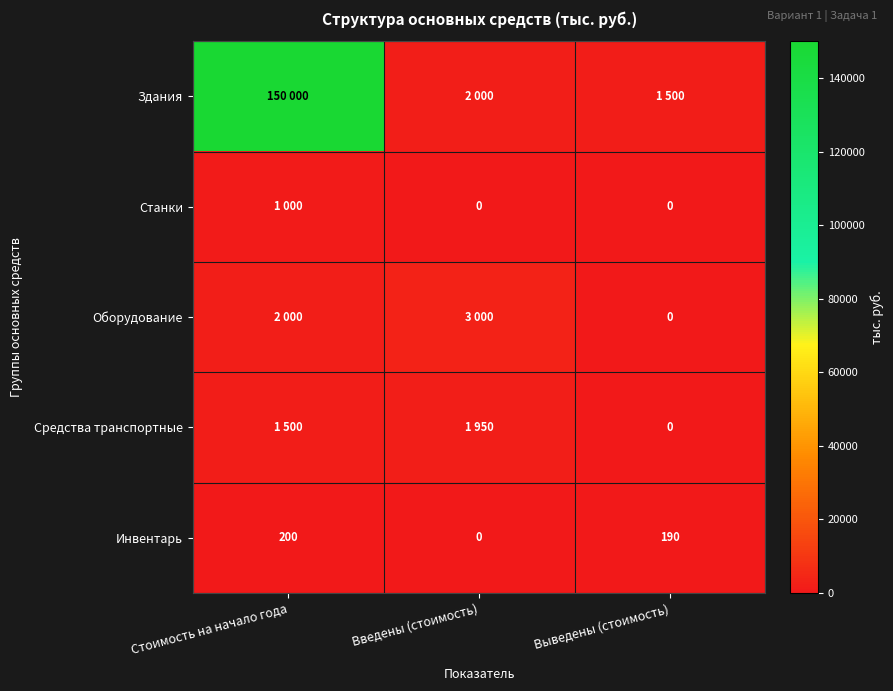

What is the maximum value for Инвентарь?

200